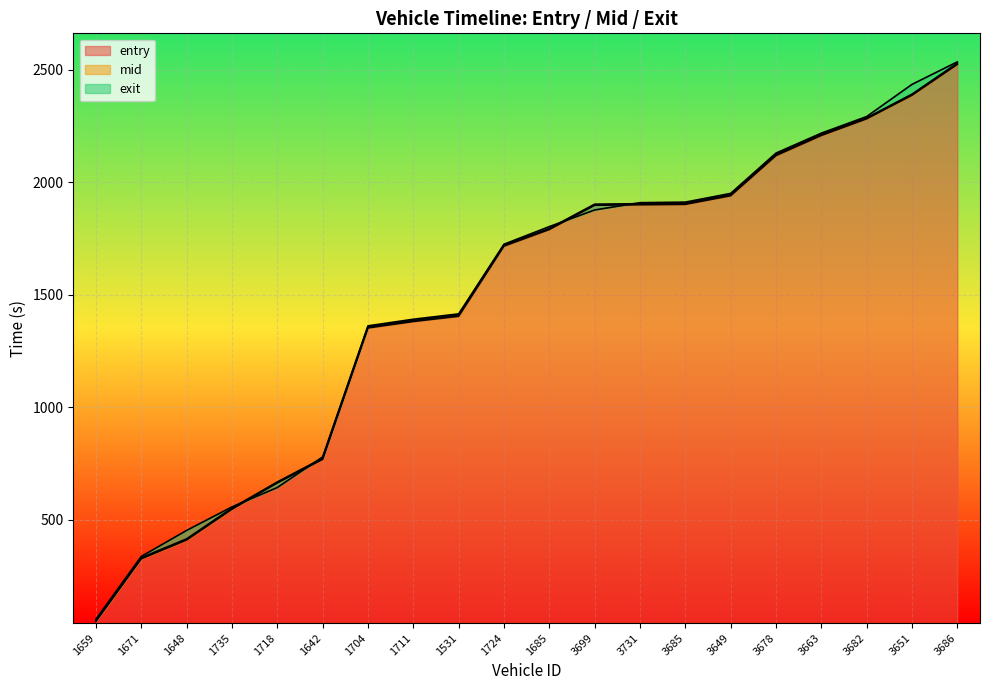

Rank the series at 3663 from highest to lowest value.

exit, mid, entry